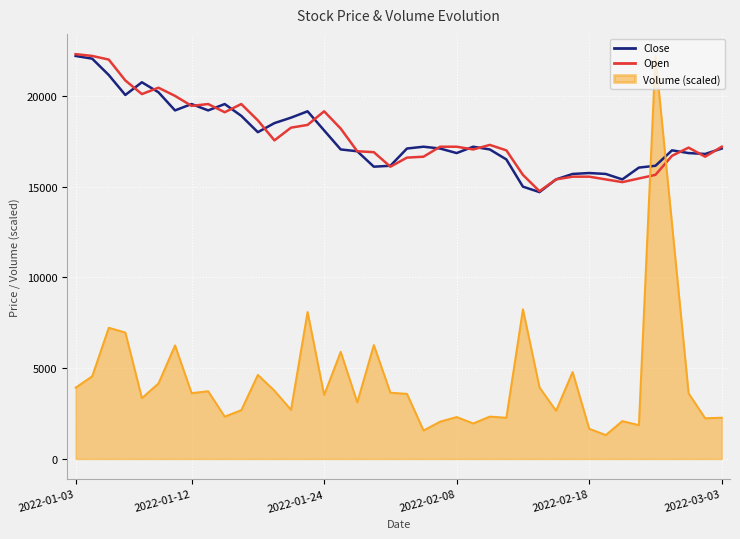

True or false: Close and Volume (scaled) cross at least once.

True